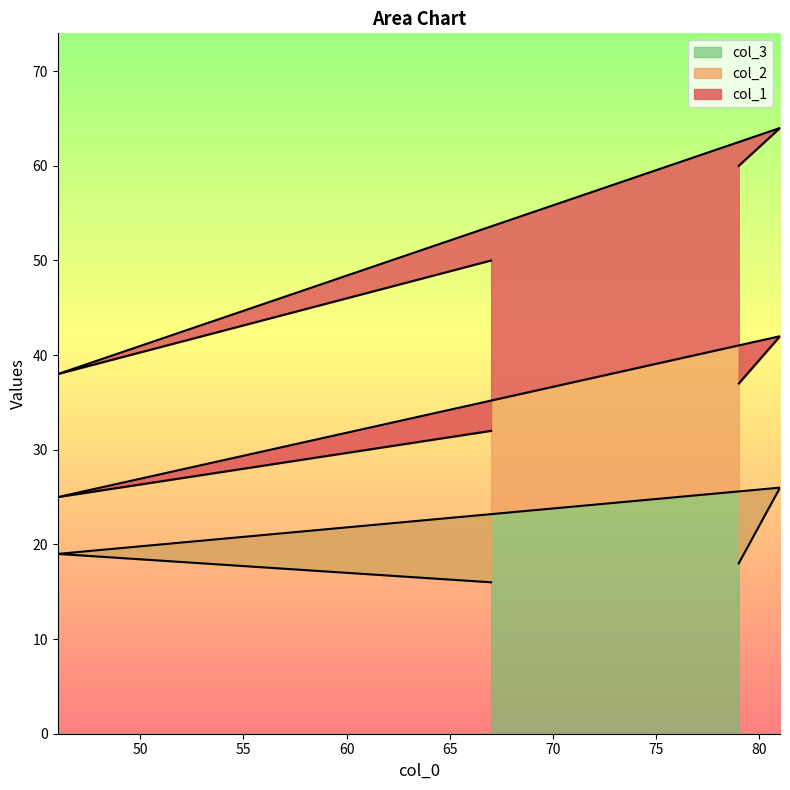

At which label does col_3 first exceed 19?

81